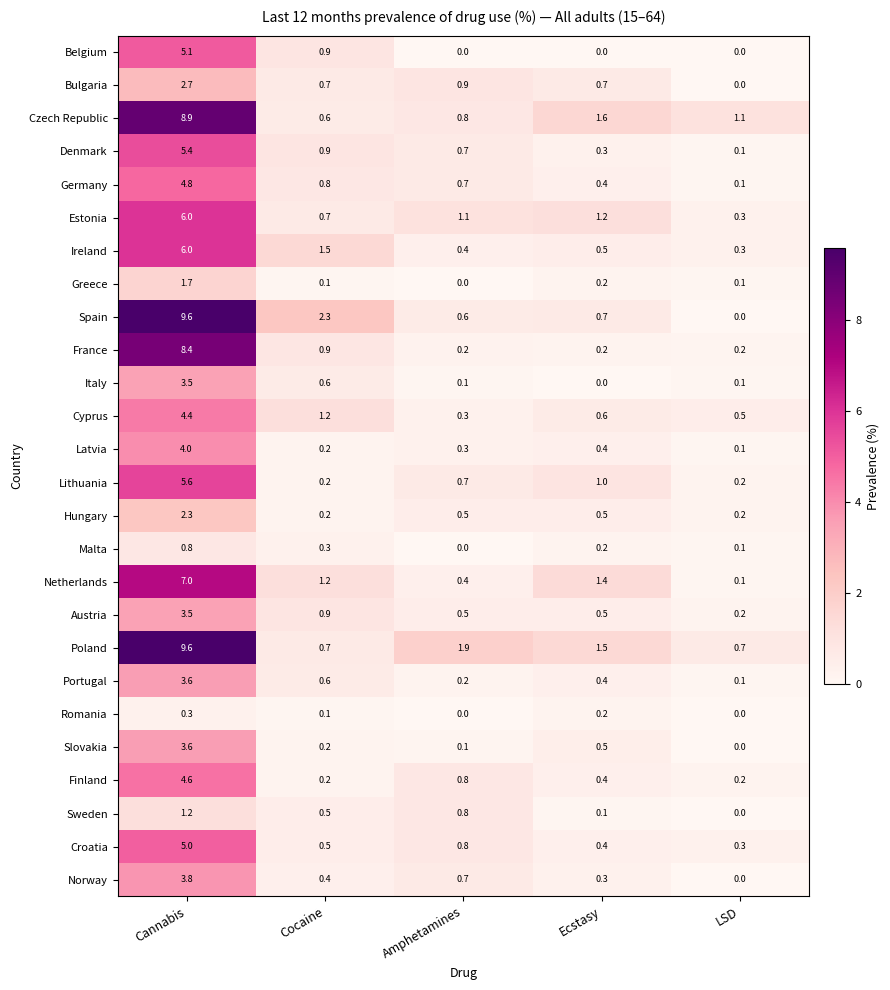

What is the sum of the Portugal values at Ecstasy and LSD?

0.5